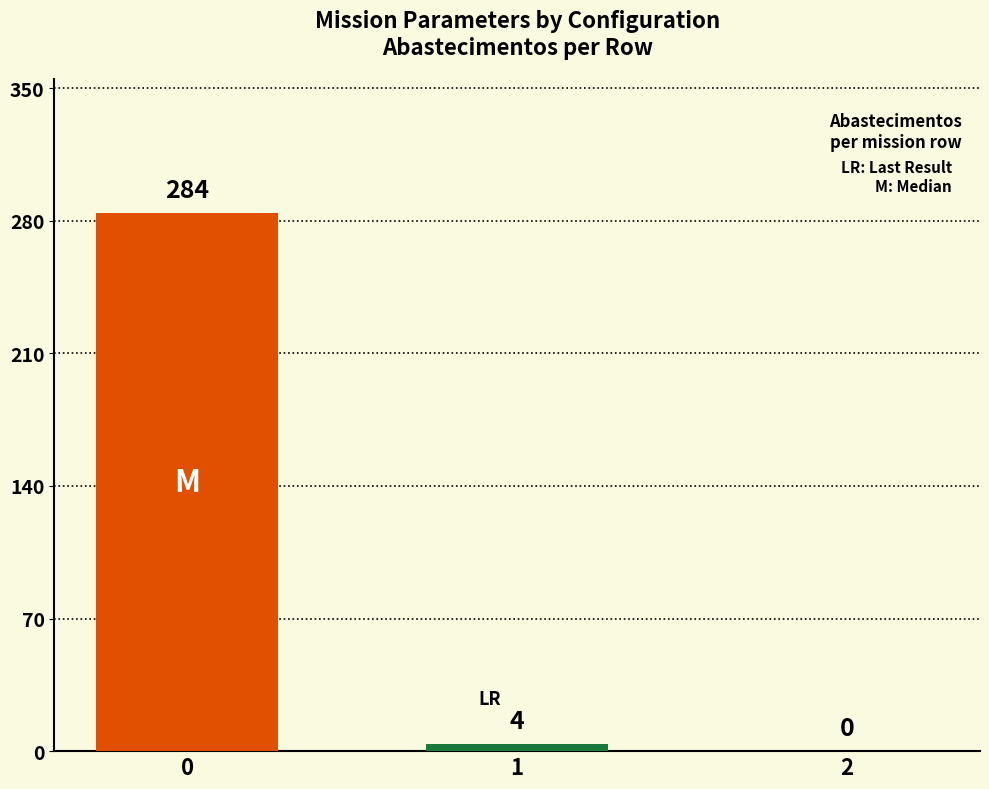

How many series are shown in this chart?

1